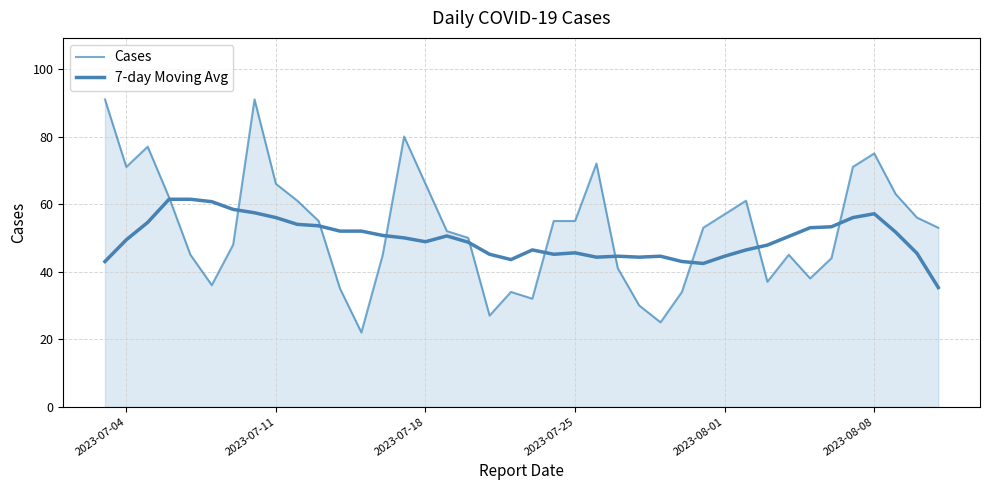

What is the highest value of the Cases series?

91.0